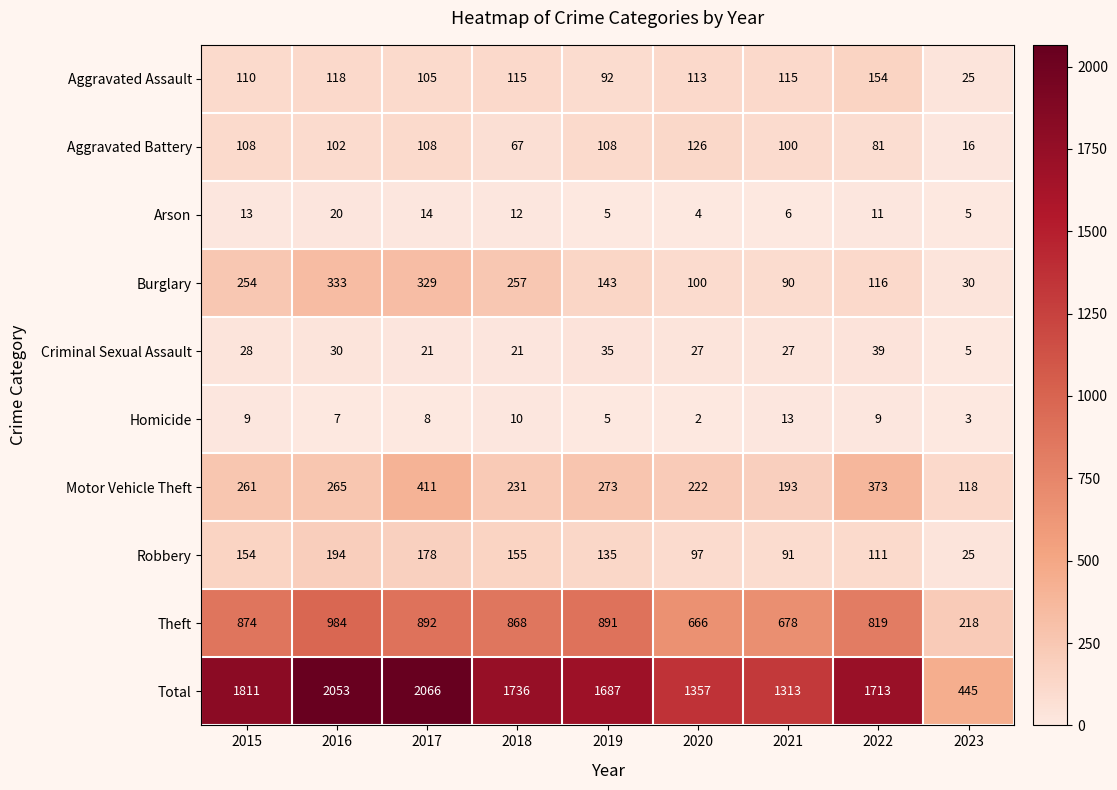

What is the difference between the highest and lowest values at 2022?

1704